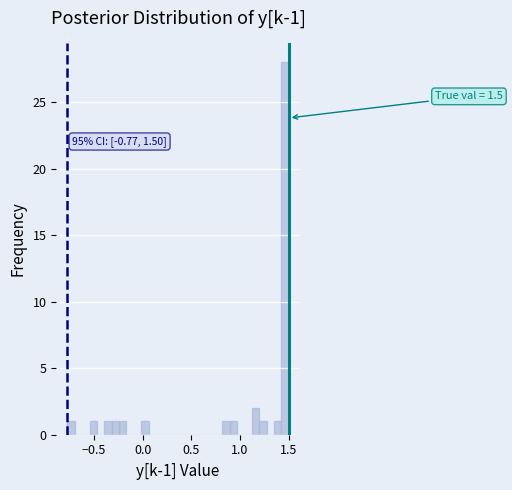

Read against the x-axis, roughly where is the centre of the tallest bar?

1.45